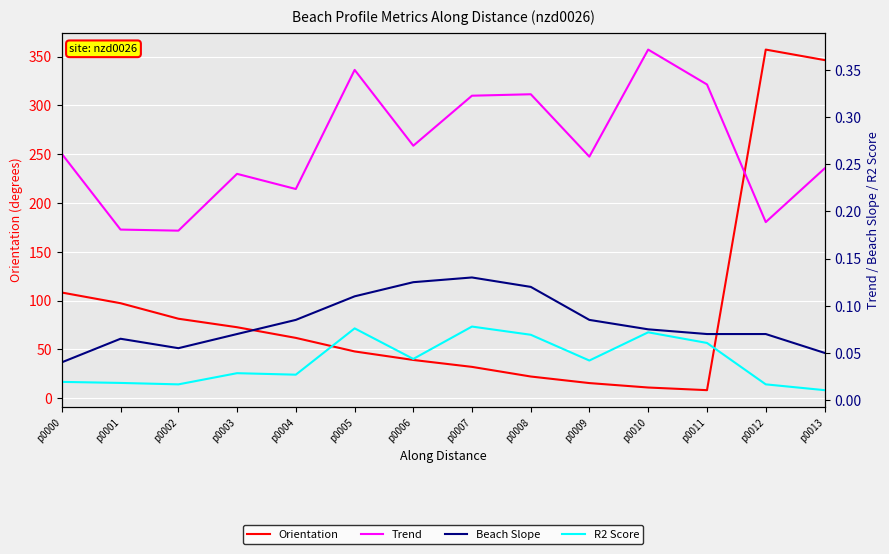

Which category has the highest value in the Trend series?

p0010